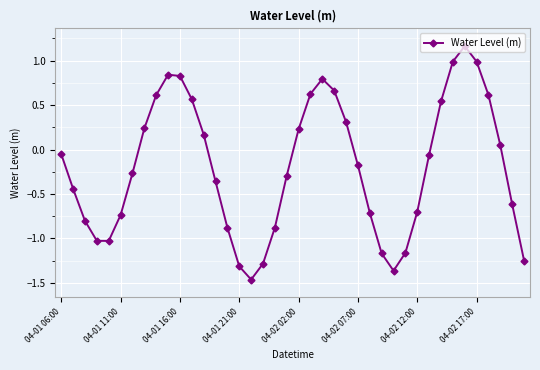

True or false: there are more than 0 points higher than both neighbors.

True